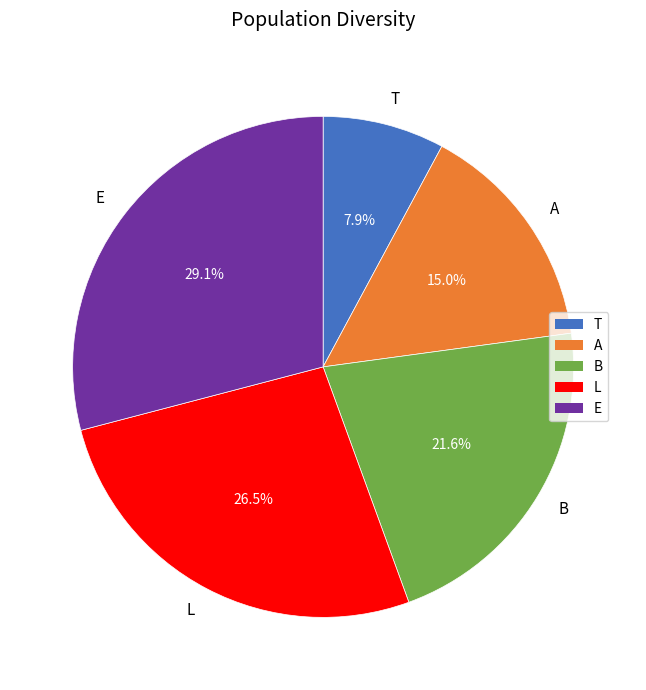

Rank the categories by value from lowest to highest.

T, A, B, L, E